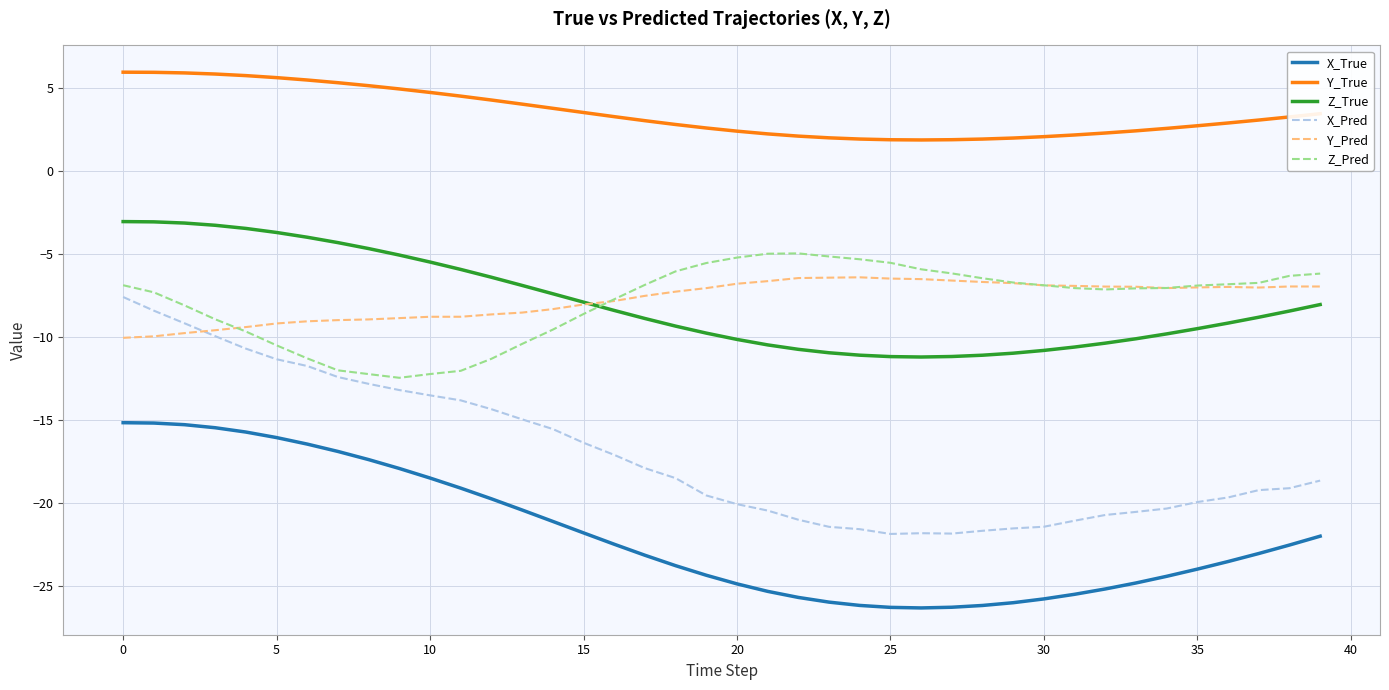

What is the greatest value displayed?

5.9